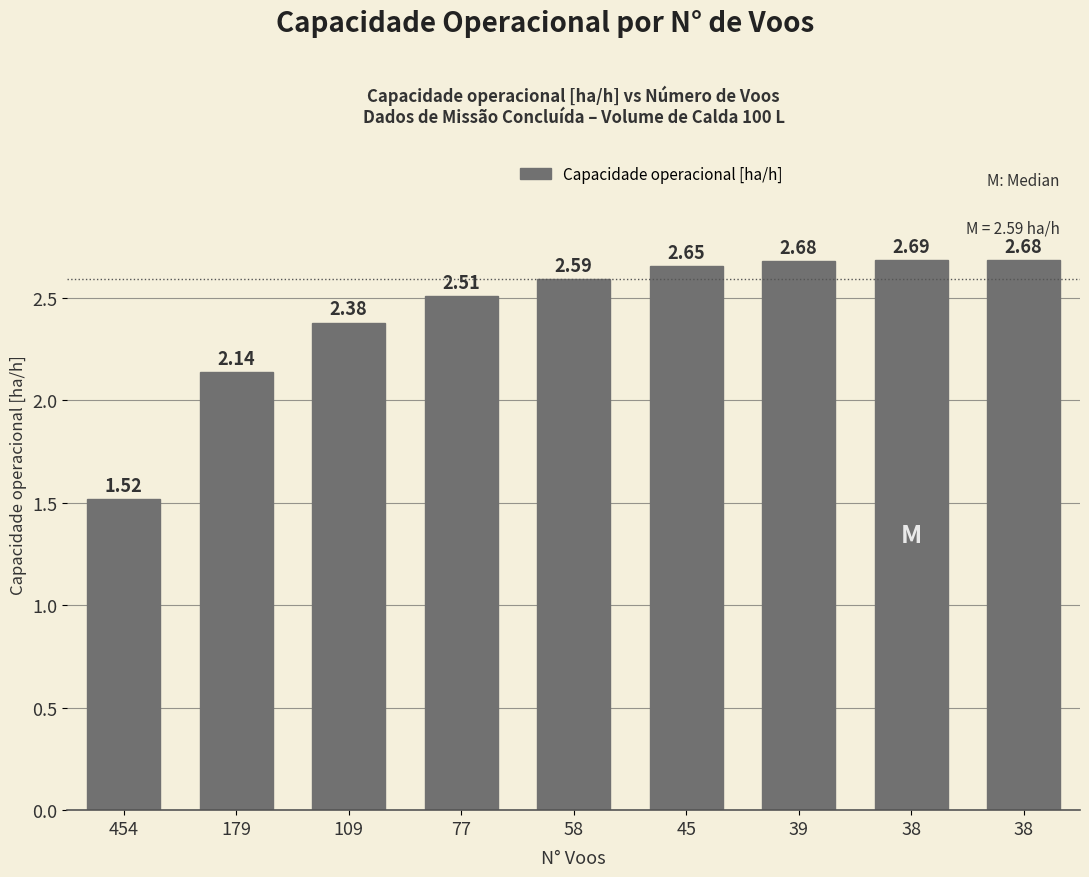

What is the sum of the values at 109 and 179?

4.5